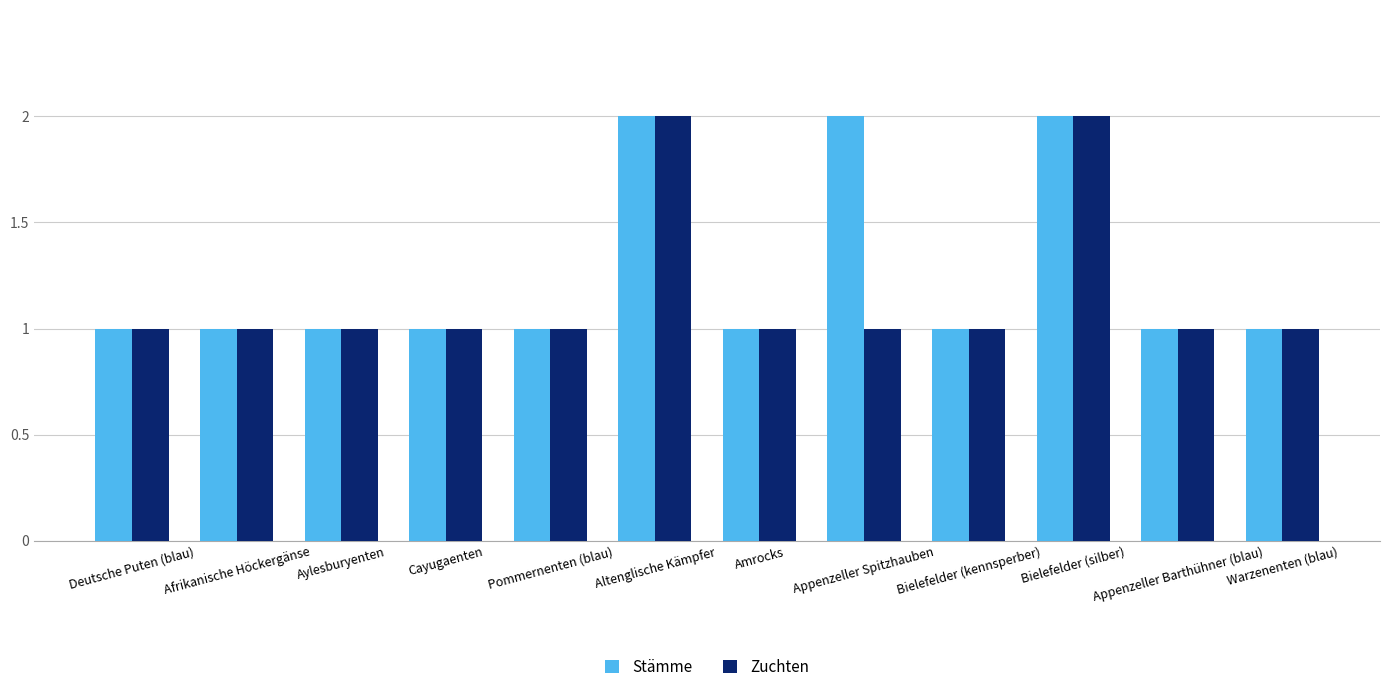

Rank the series at Appenzeller Spitzhauben from lowest to highest value.

Zuchten, Stämme